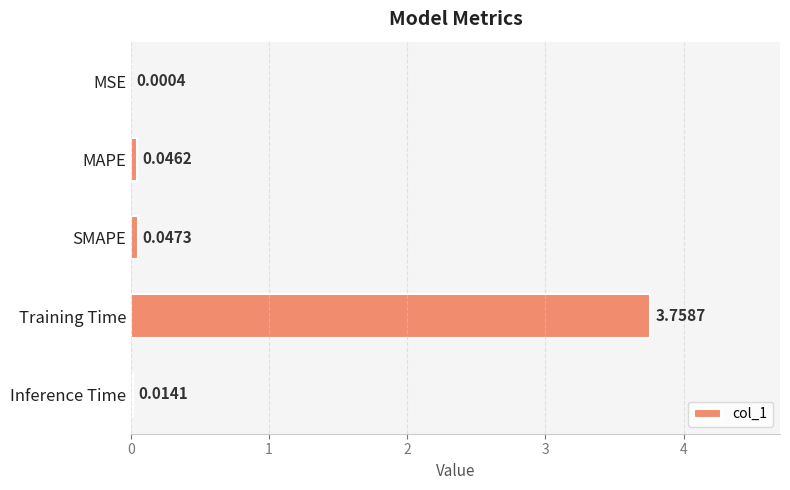

Where is the data nearest to the value 1?

SMAPE